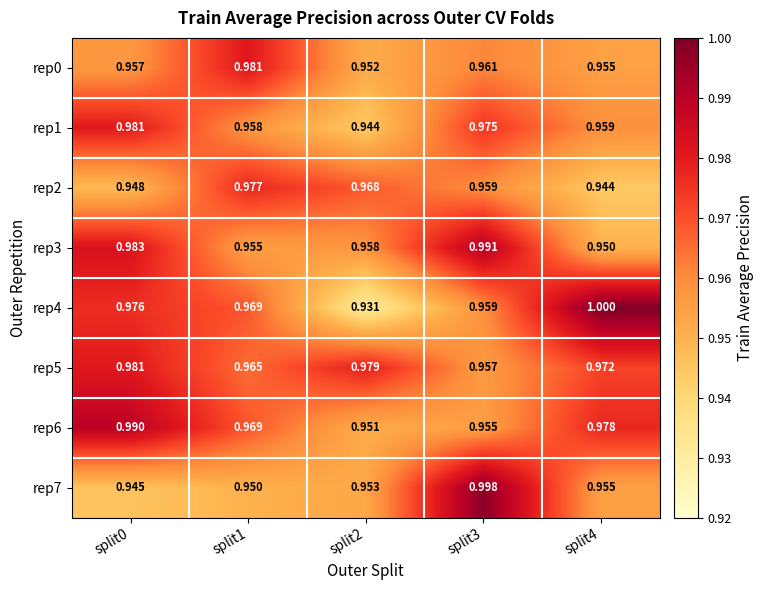

Is the value of rep4 at split1 greater than the value of rep6 at split0?

No